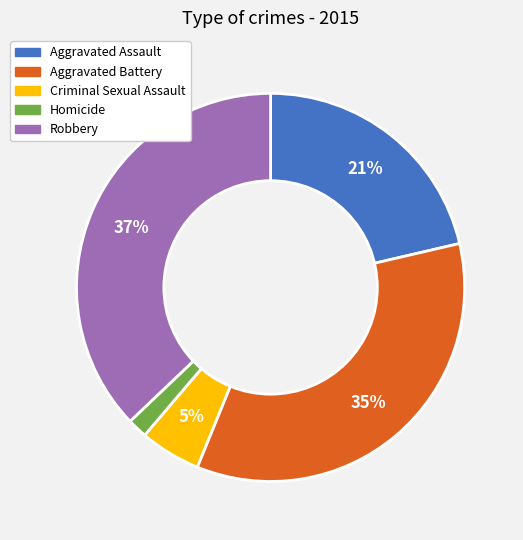

True or false: Homicide accounts for 2% of the total.

True